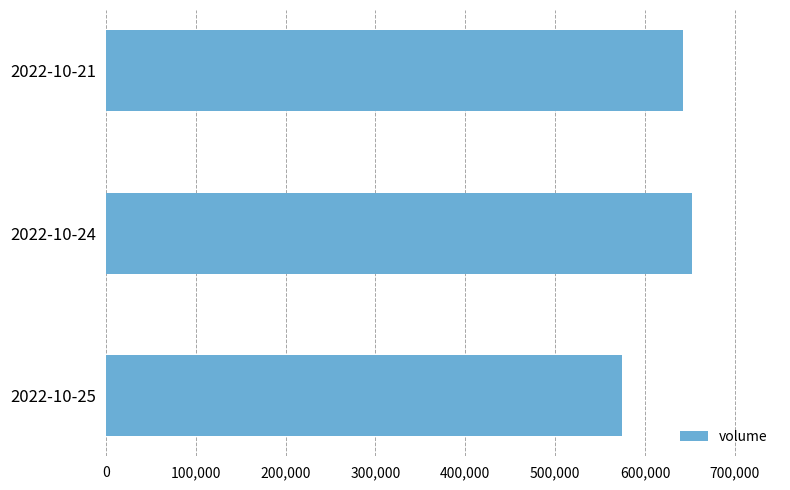

How many series are shown in this chart?

1